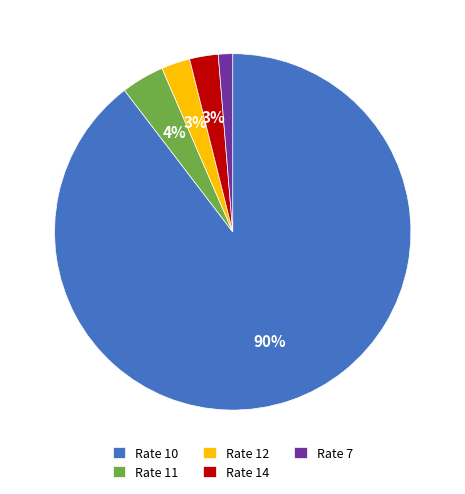

Which has a higher value, Rate 7 or Rate 10?

Rate 10